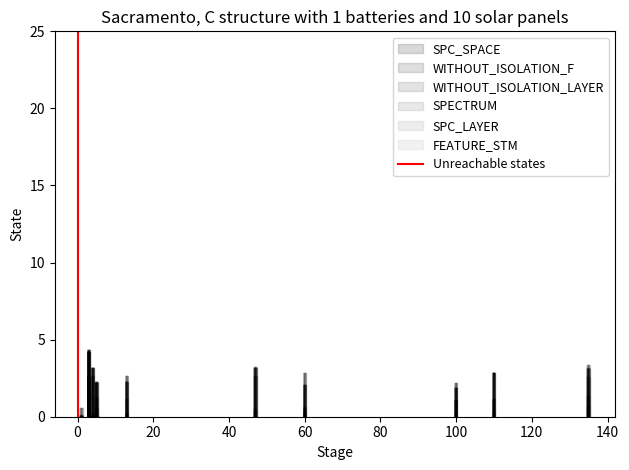

How many lines are shown in the chart?

1